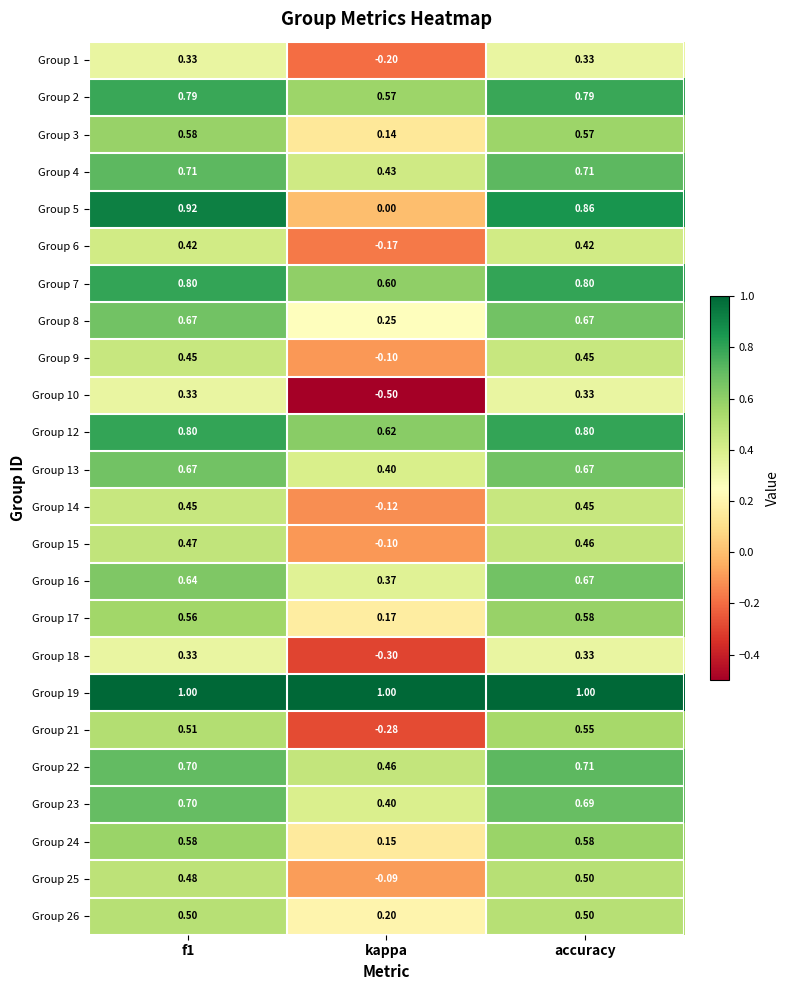

Which label corresponds to the smallest value in the chart?

kappa